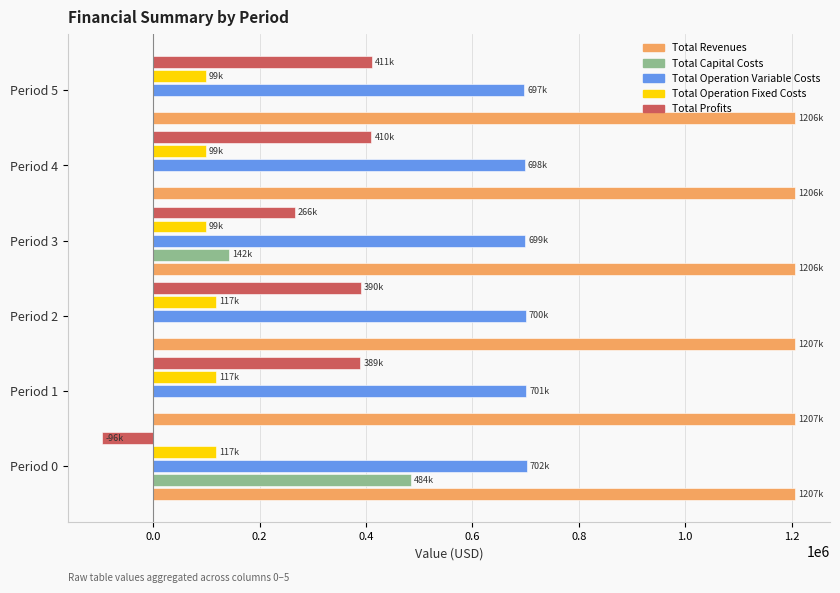

What is the sum of all Total Profits values?

1769819.2